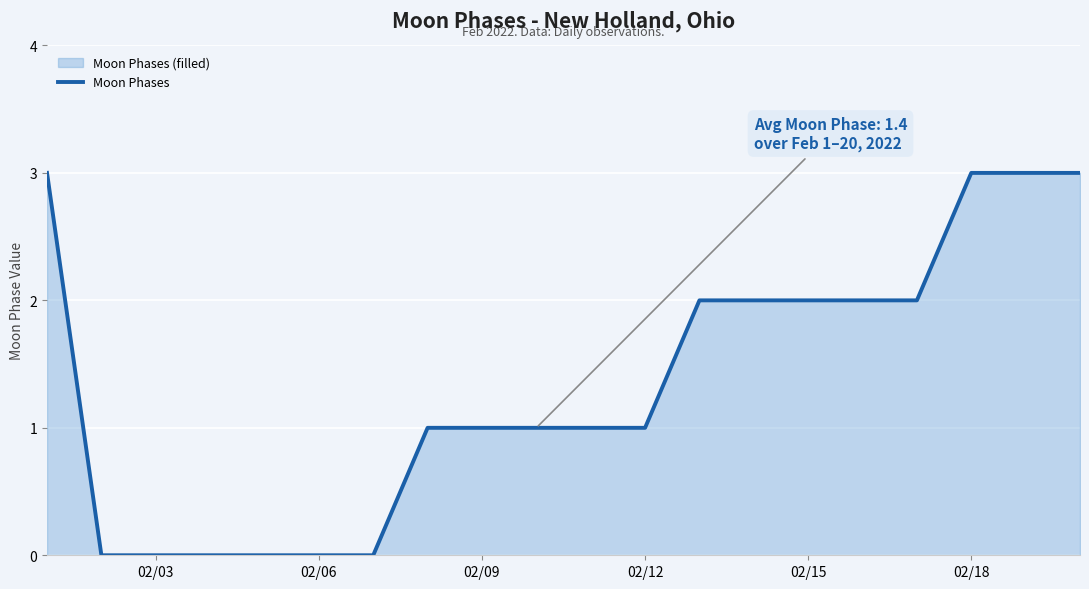

What is the maximum value shown in the chart?

3